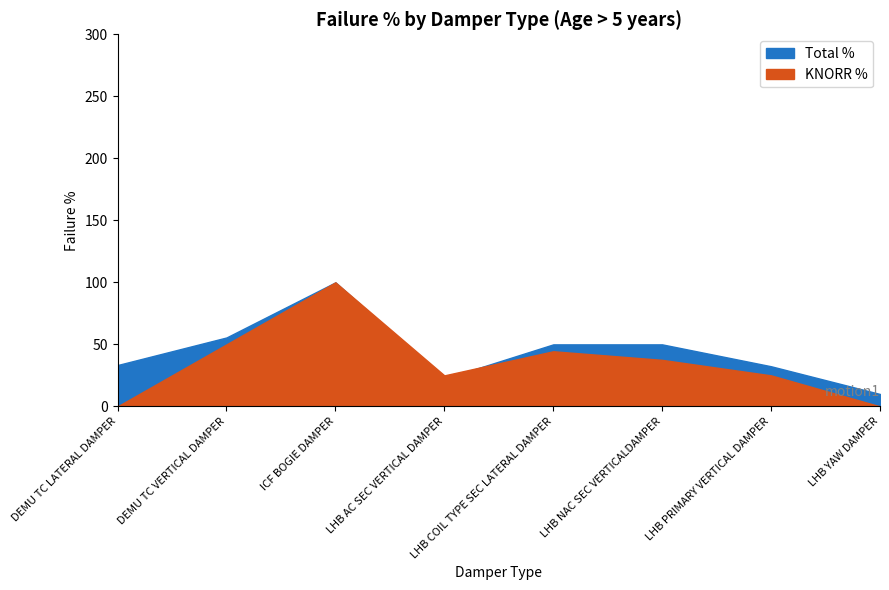

The value of KNORR % at ICF BOGIE DAMPER is 23.8. True or false?

False